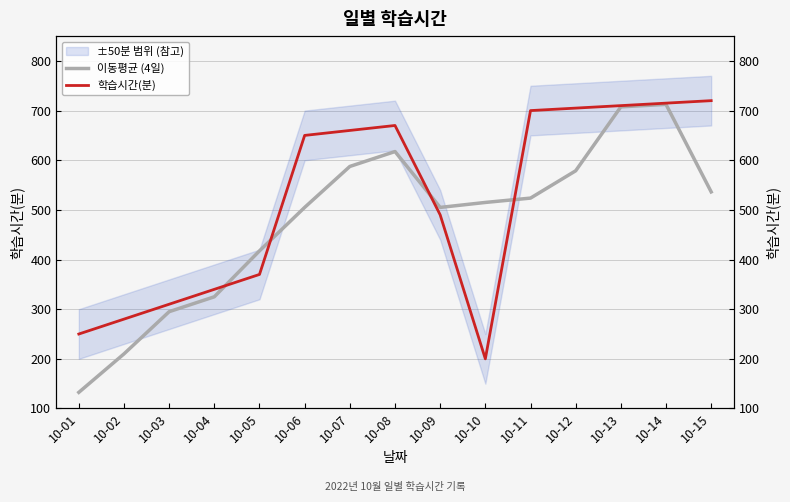

After their last crossing, which series has the higher values: 학습시간(분) or 이동평균 (4일)?

학습시간(분)